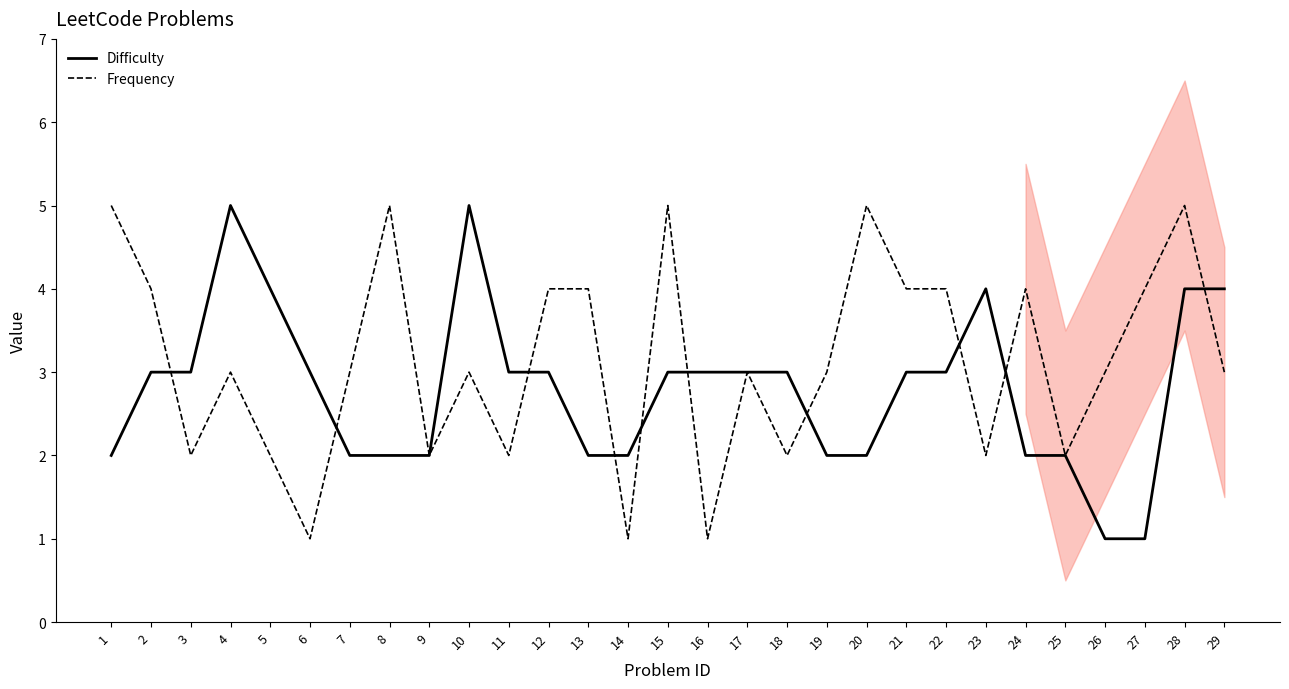

True or false: Difficulty has a value of 2 at 15.

False